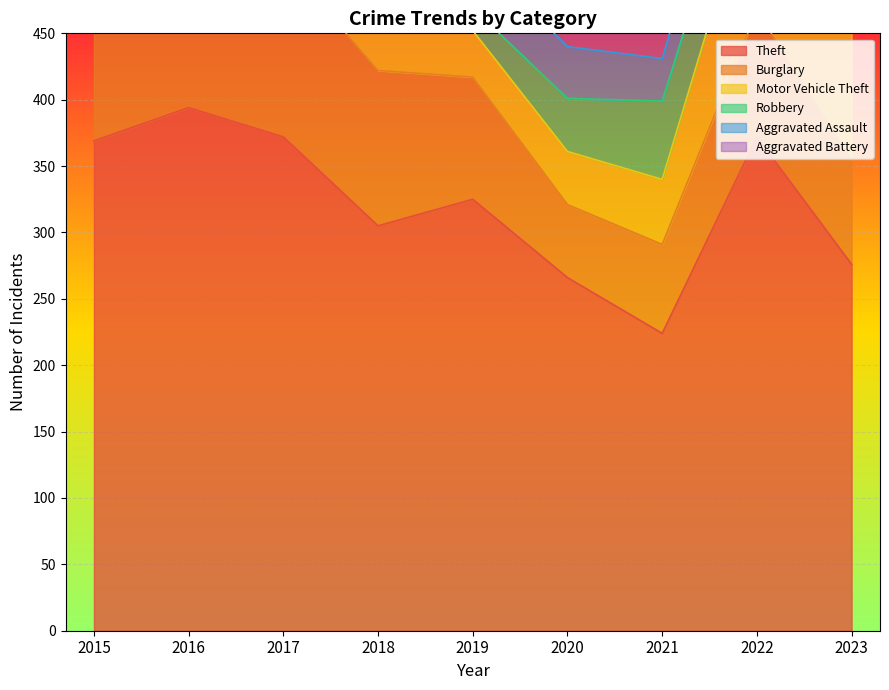

Does the chart display data point markers on the line(s)?

No